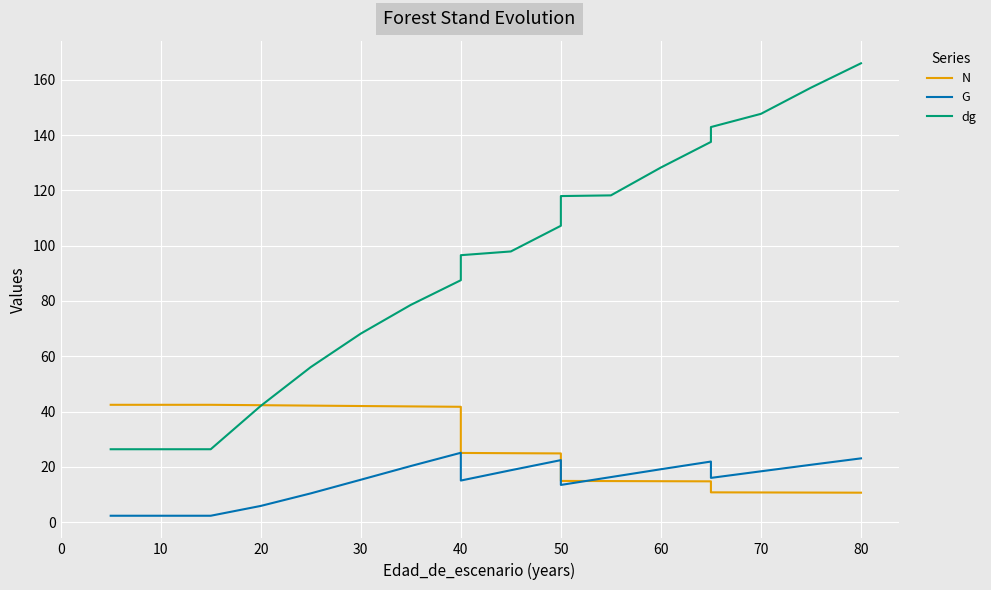

How many distinct data groups are displayed?

3